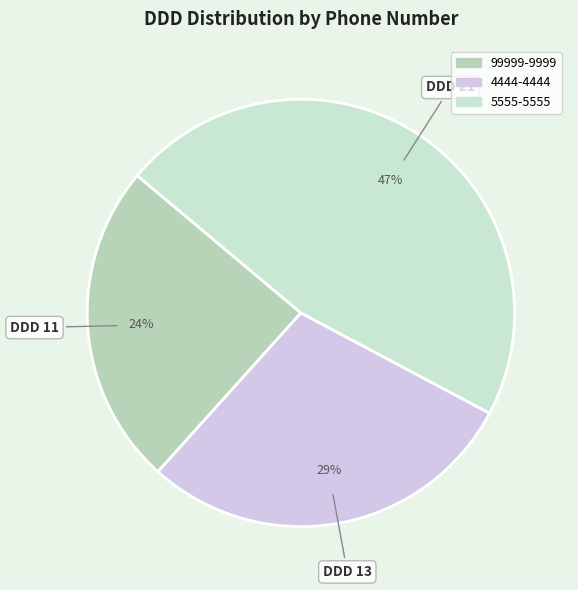

To the nearest percent, what is the average slice percentage?

33%